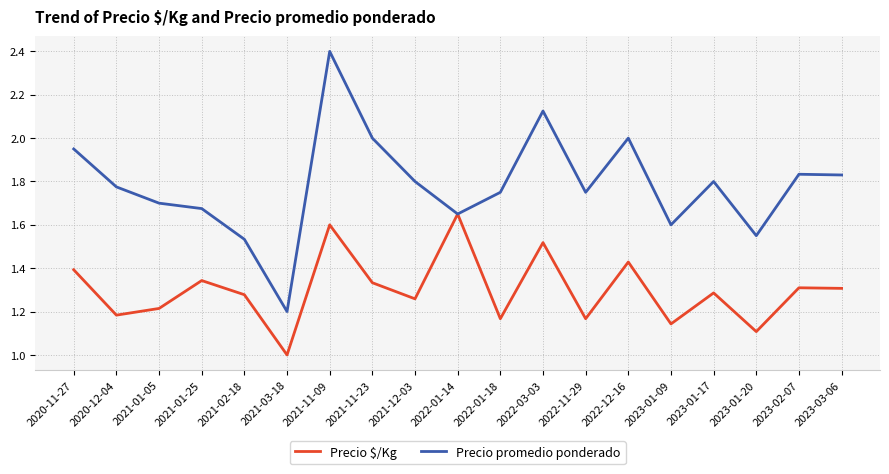

What position from the right is 2022-01-14?

10